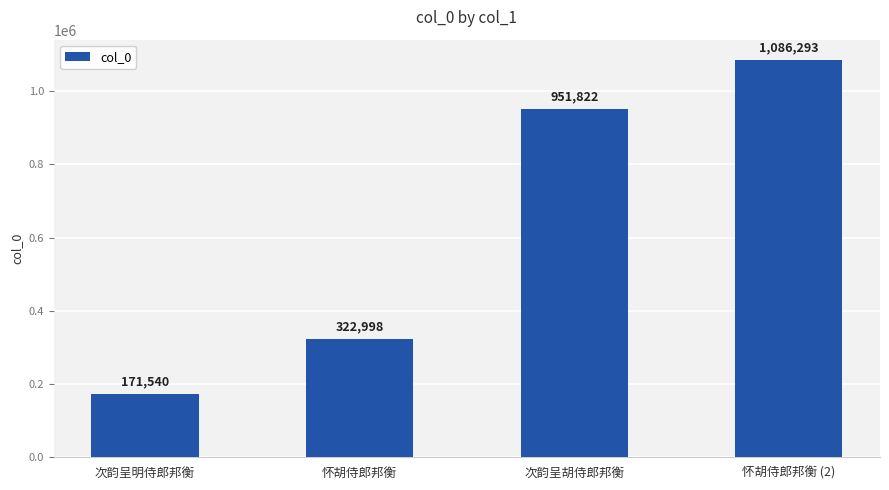

List the labels in order of value, largest first.

怀胡侍郎邦衡 (2), 次韵呈胡侍郎邦衡, 怀胡侍郎邦衡, 次韵呈明侍郎邦衡